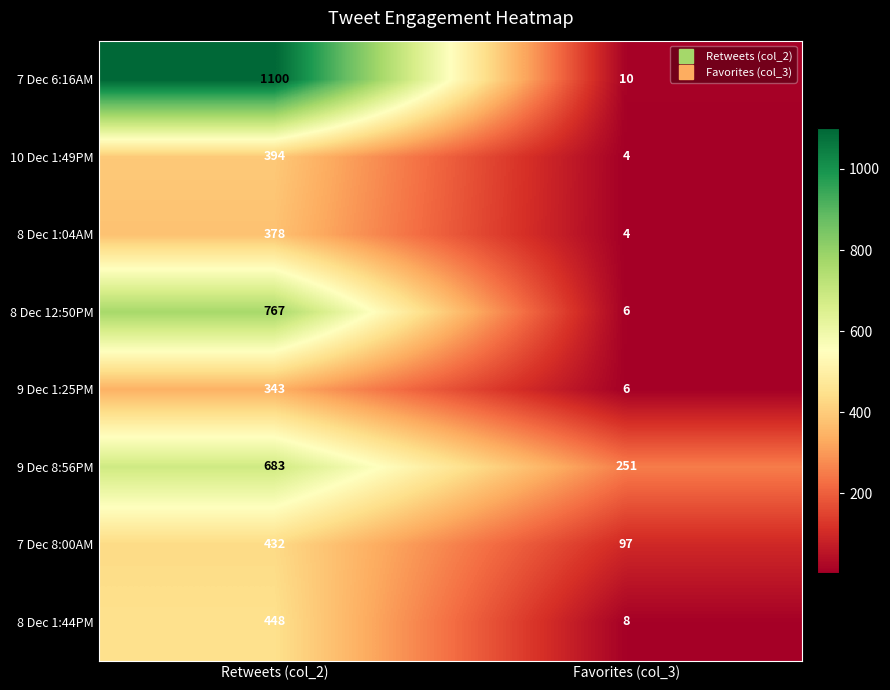

At which category is the sum across all series the highest?

Retweets (col_2)